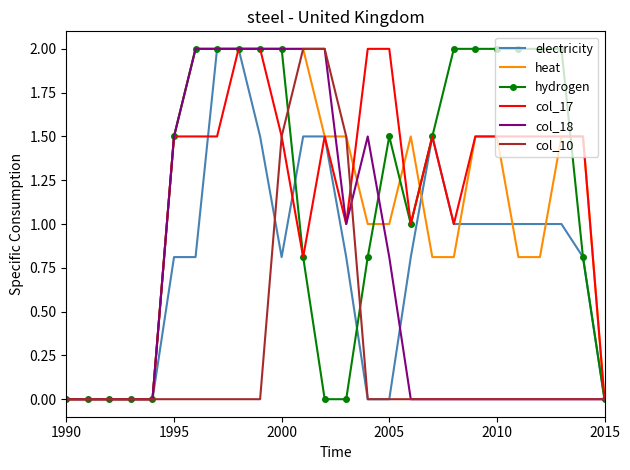

What is the average value of the electricity series?

0.8